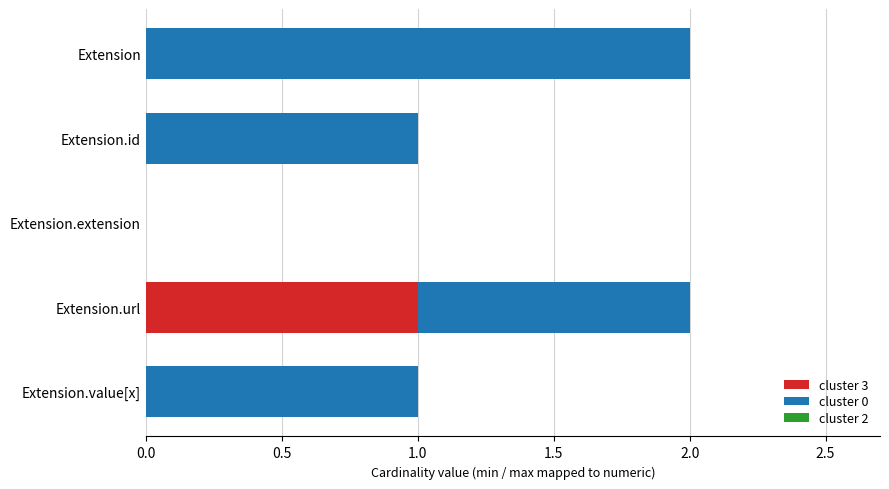

The value of cluster 3 at Extension.url is 1. True or false?

True